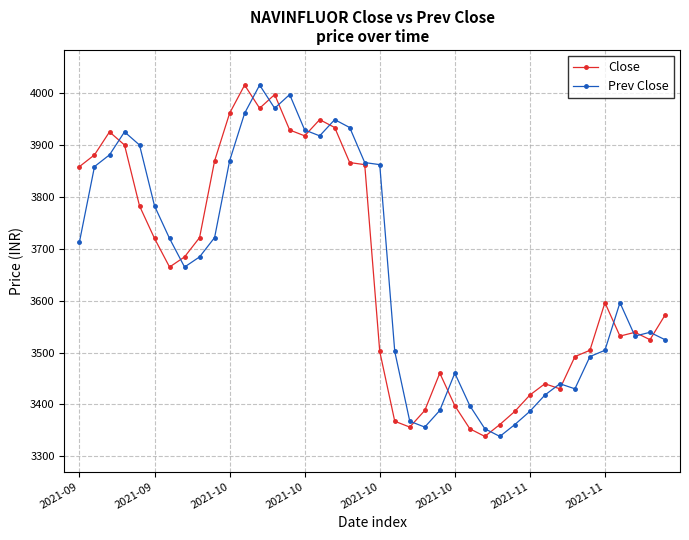

True or false: Close has more than 1 points higher than both neighbors.

True